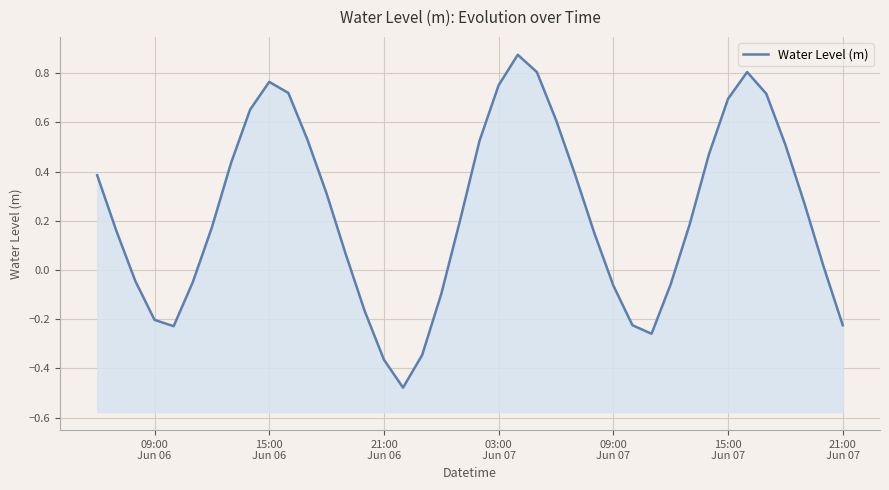

True or false: the data shows -0.3 at 28.

False